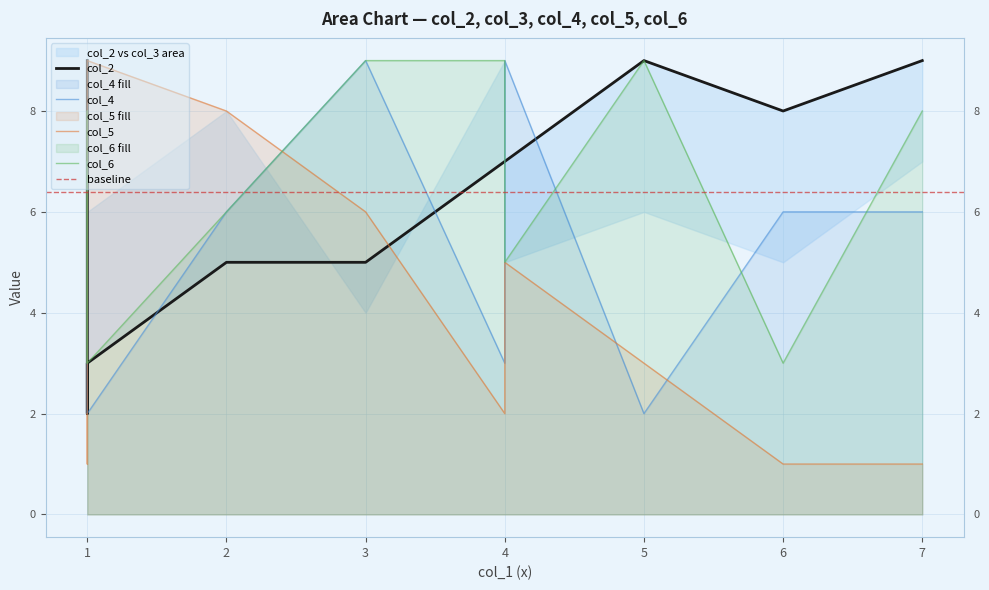

At which category does col_4 reach its first local peak?

3